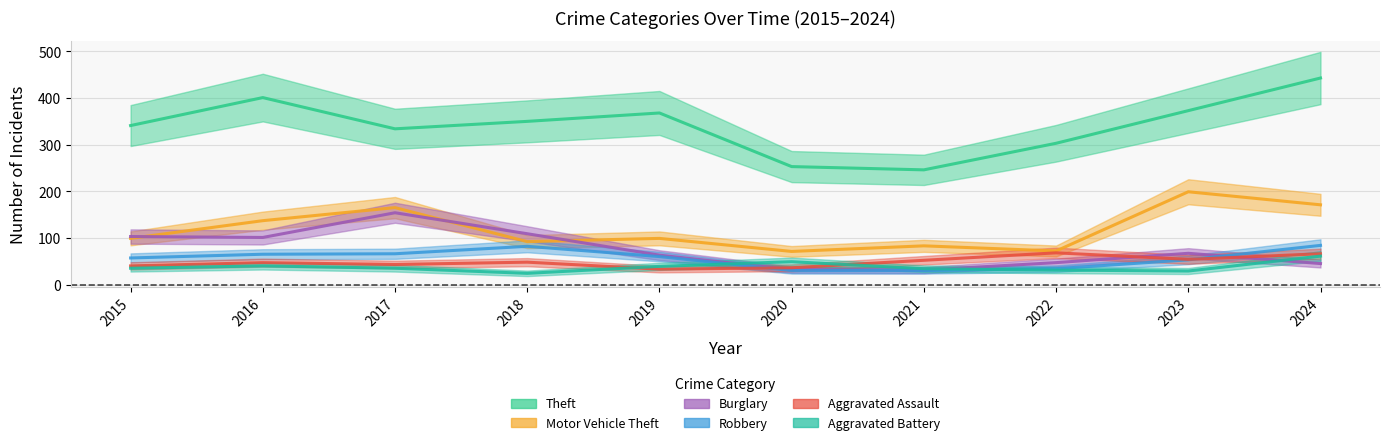

Between 2015 and 2020, which series saw the biggest shift?

Theft